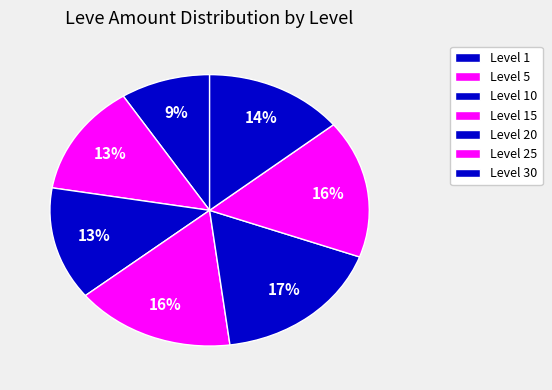

How many slices are in this pie chart?

7